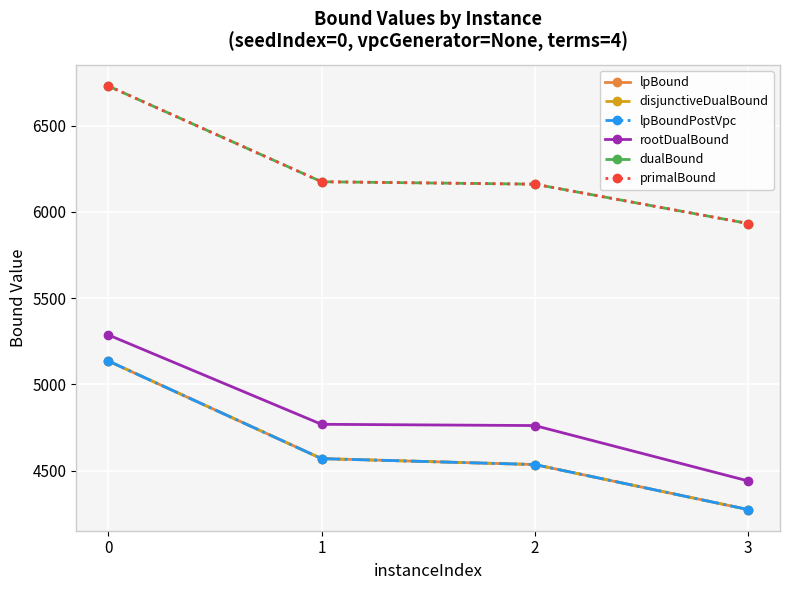

Is it true that lpBound equals 7036.8 at 2?

False